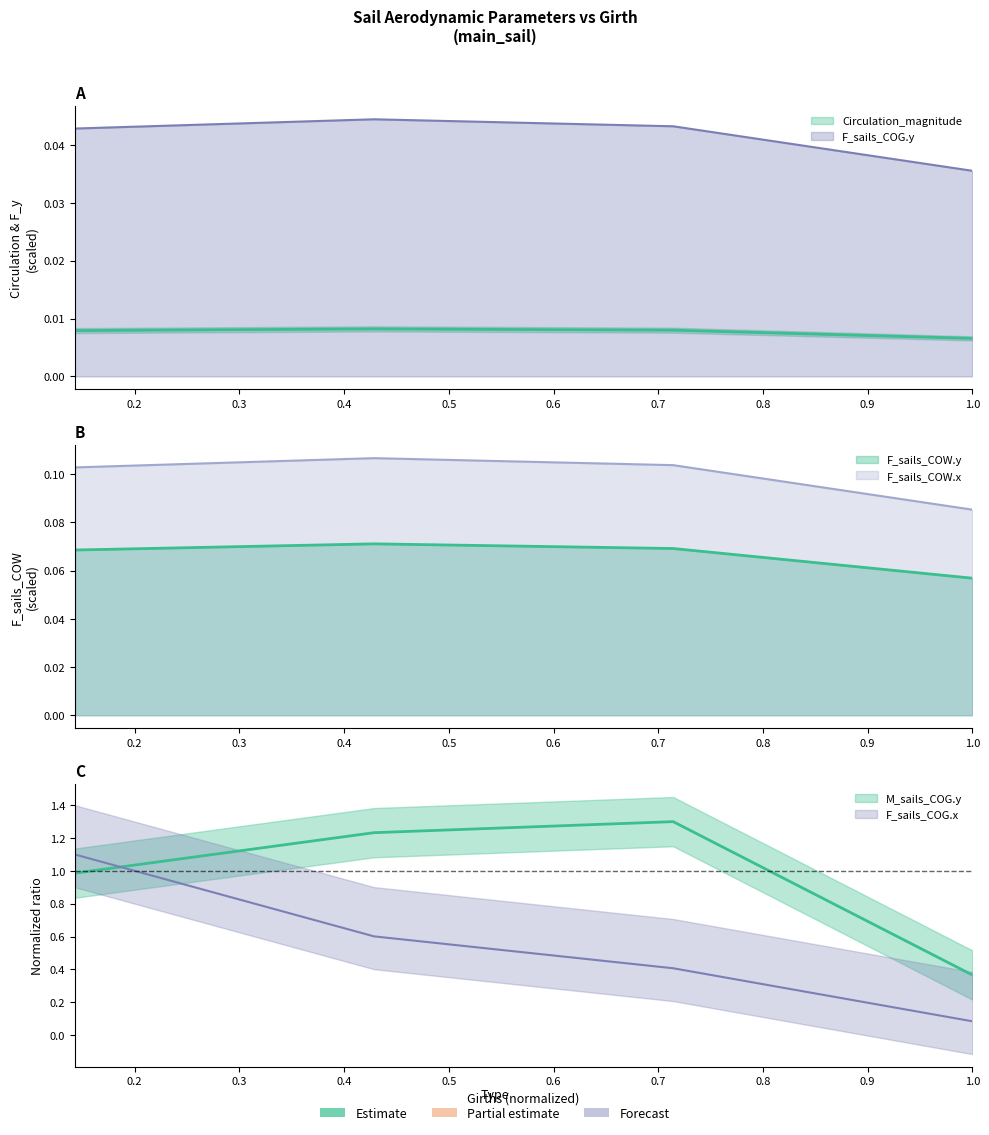

Which series has the largest range (max minus min)?

F_sails_COG.x